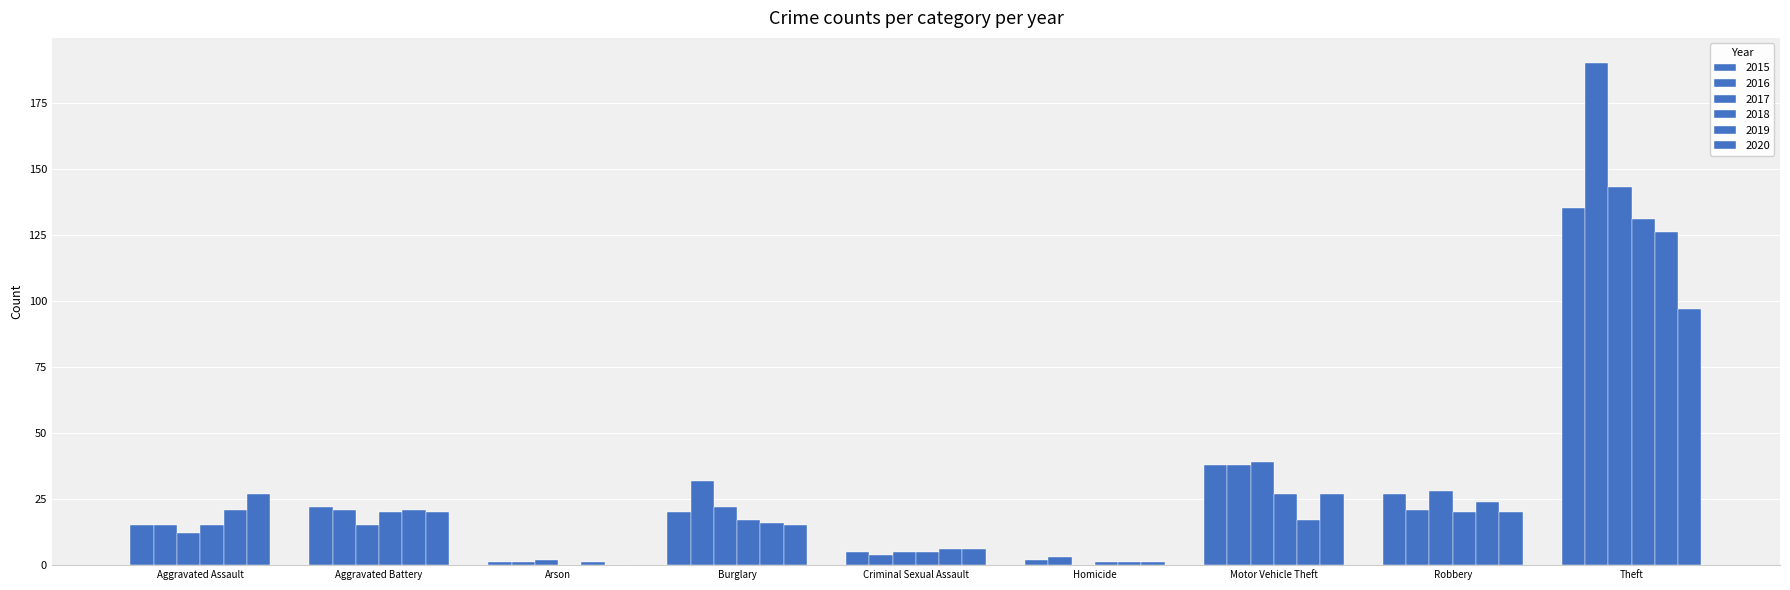

Reading left to right, what are all the values shown in this chart?

2015: 15	22	1	20	5	2	38	27	135
2016: 15	21	1	32	4	3	38	21	190
2017: 12	15	2	22	5	0	39	28	143
2018: 15	20	0	17	5	1	27	20	131
2019: 21	21	1	16	6	1	17	24	126
2020: 27	20	0	15	6	1	27	20	97